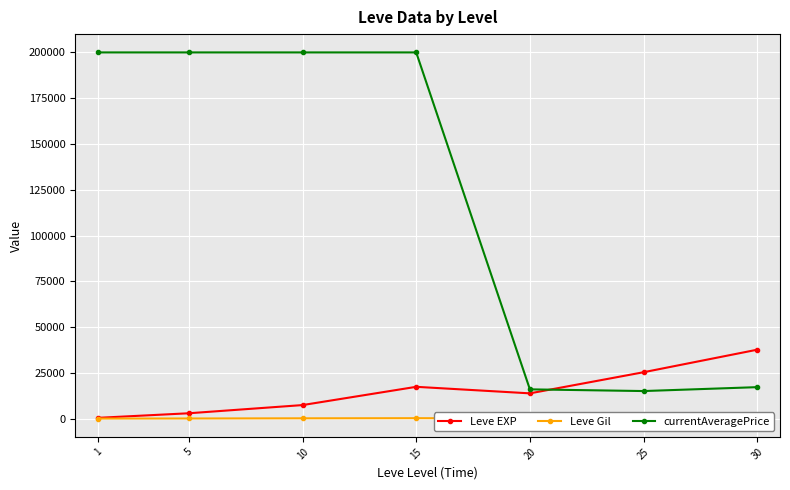

At 1, list the series in order from smallest to largest.

Leve Gil, Leve EXP, currentAveragePrice